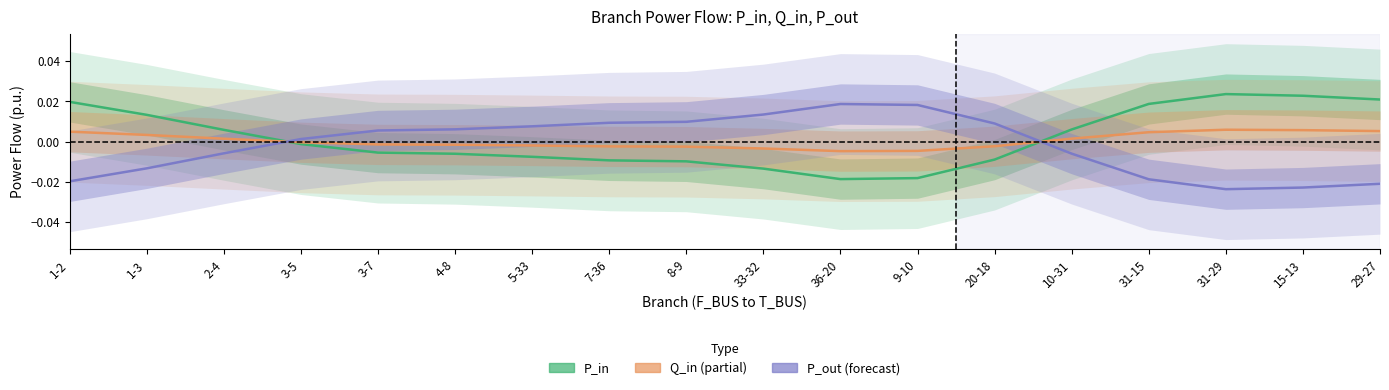

Which category has the highest value across all series?

31-29